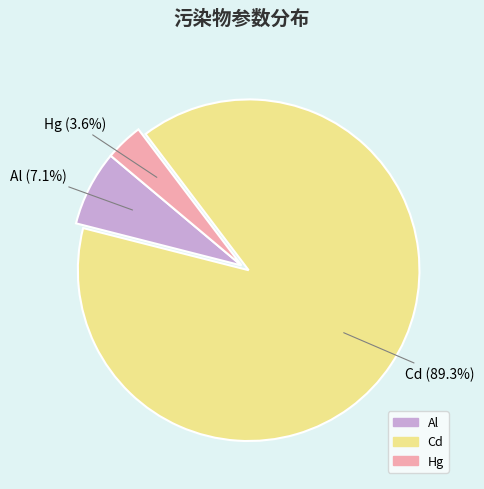

The Al slice represents 7% of the pie. True or false?

True